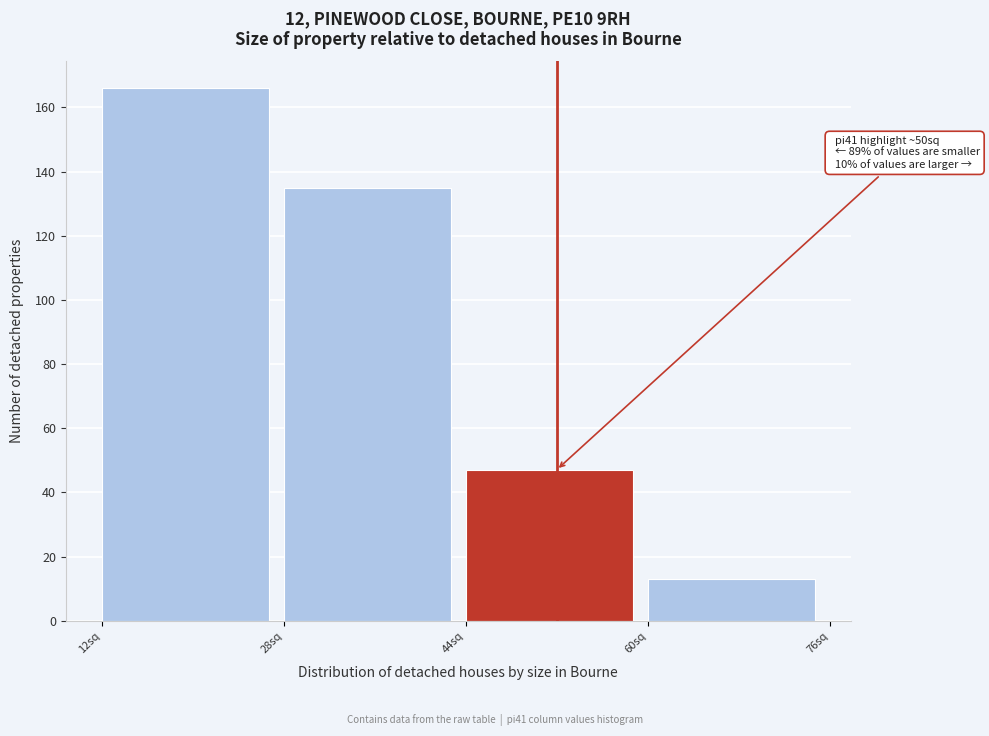

Which range on the x-axis has the tallest bar?

12 to 28